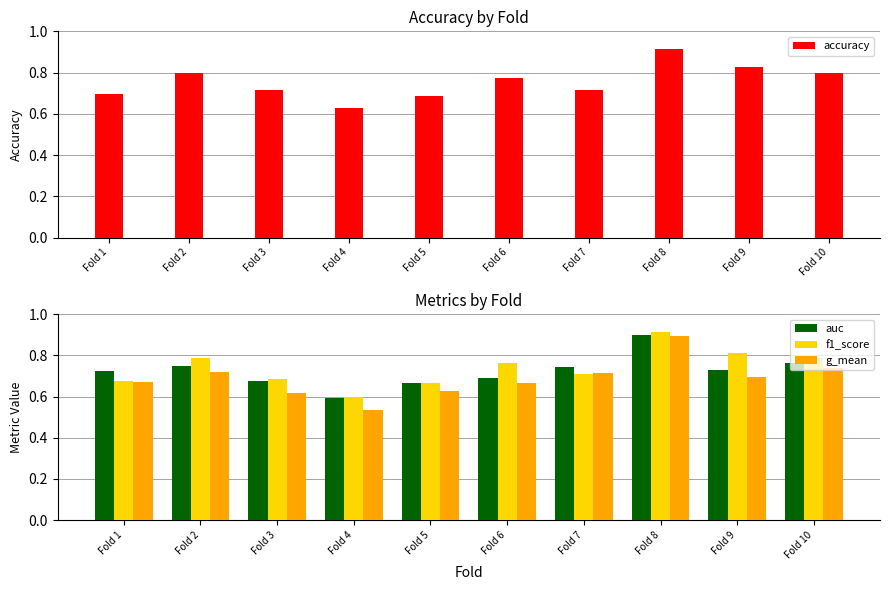

The auc series shows 0.3 at Fold 3. True or false?

False